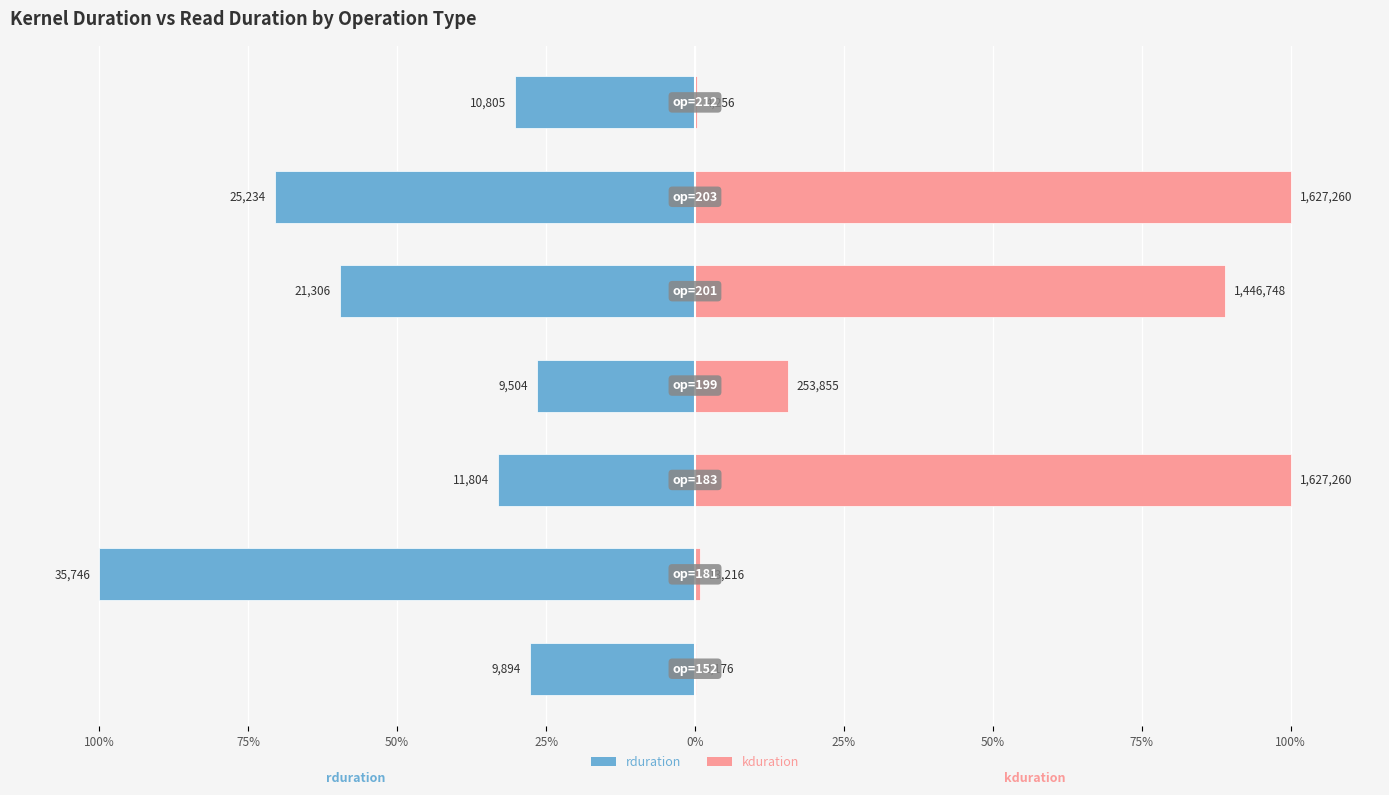

Which series has the largest range (max minus min)?

kduration